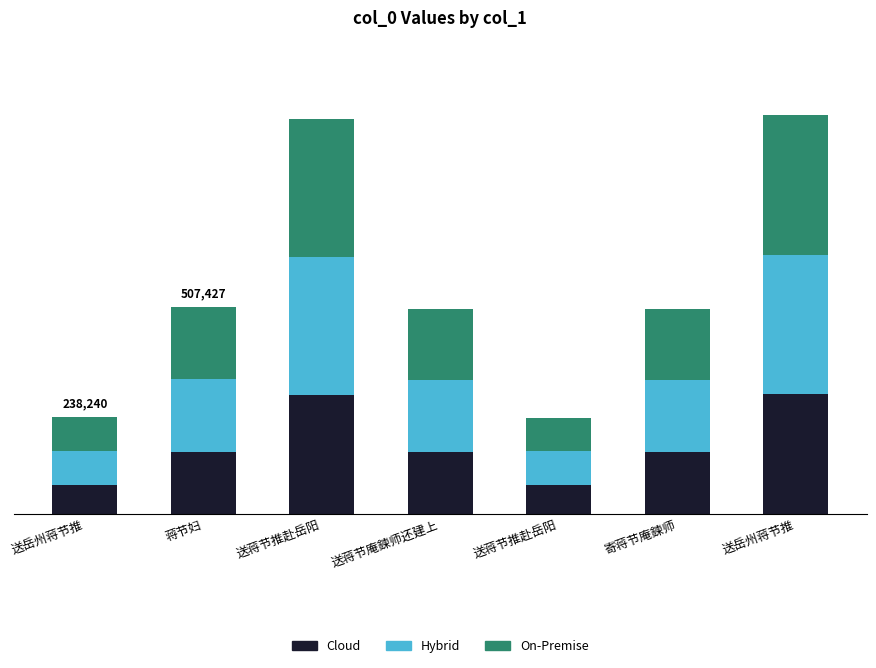

Does the chart contain any negative values?

No